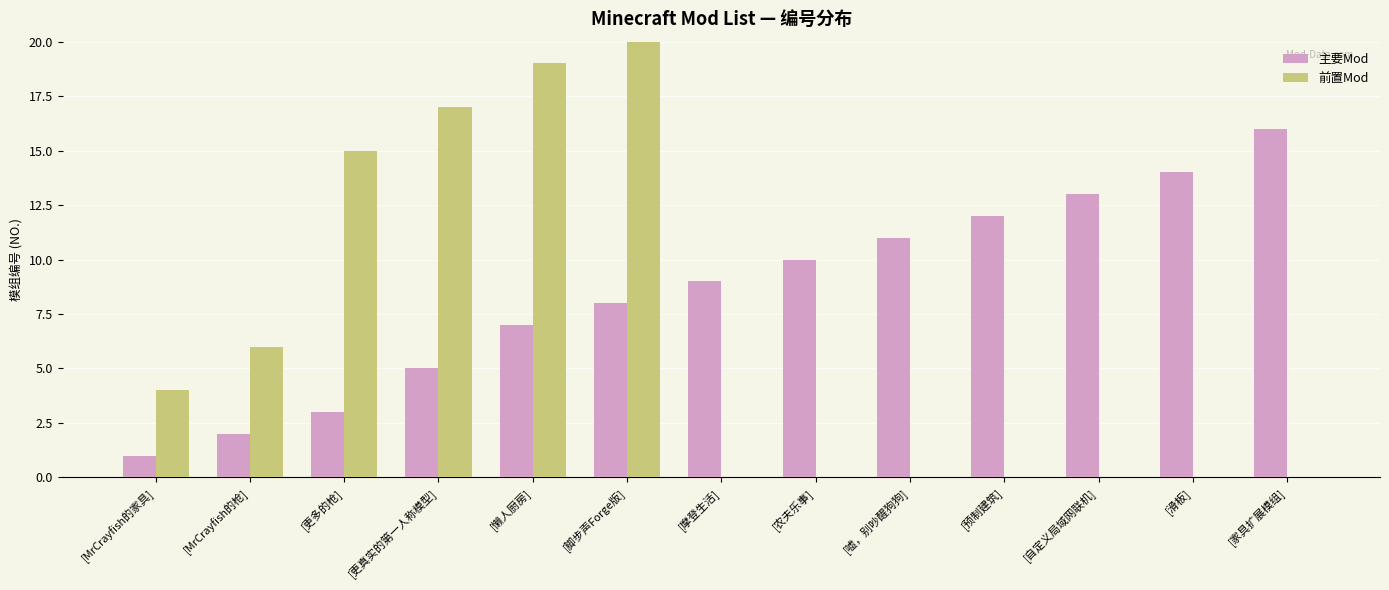

Does the chart contain stacked bars?

No